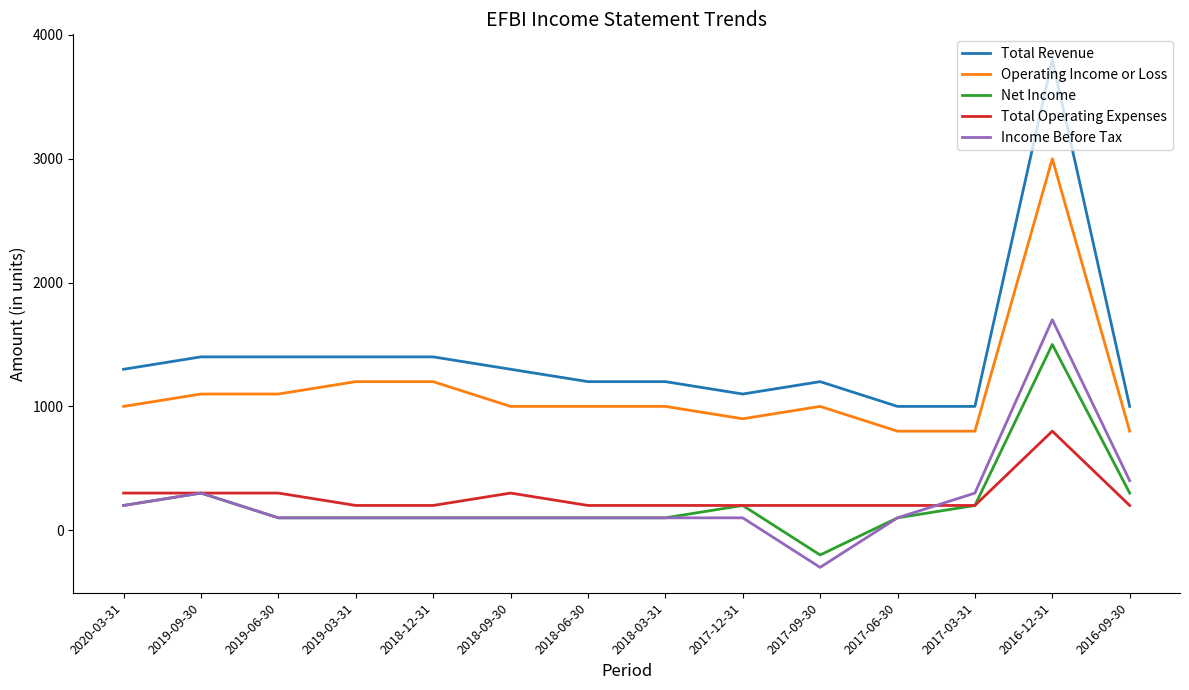

True or false: Operating Income or Loss and Net Income cross at least once.

False